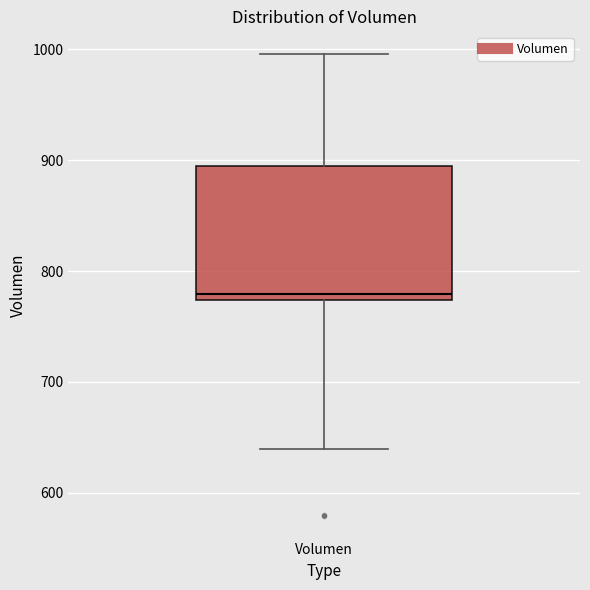

Where does the upper whisker of the box for Volumen end on the y-axis? The values are not printed on the chart, so give them approximately, as read against the axis.

1000